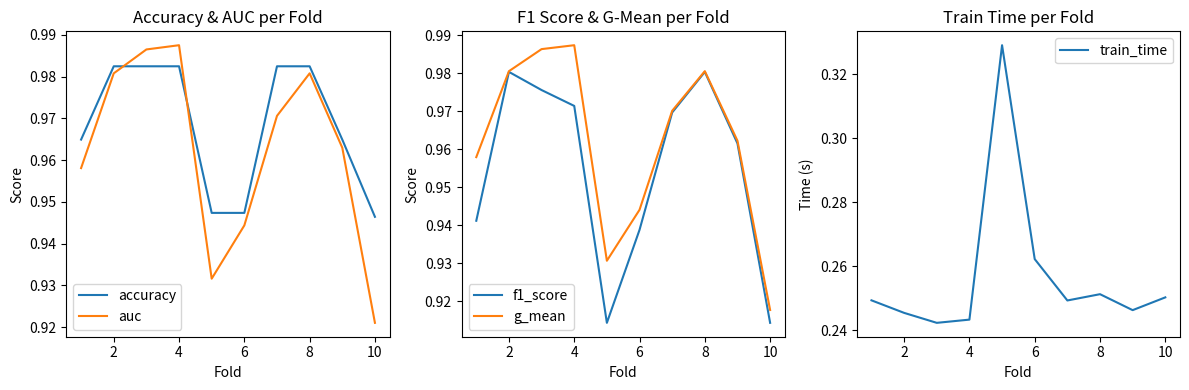

At which label does auc reach its minimum?

10